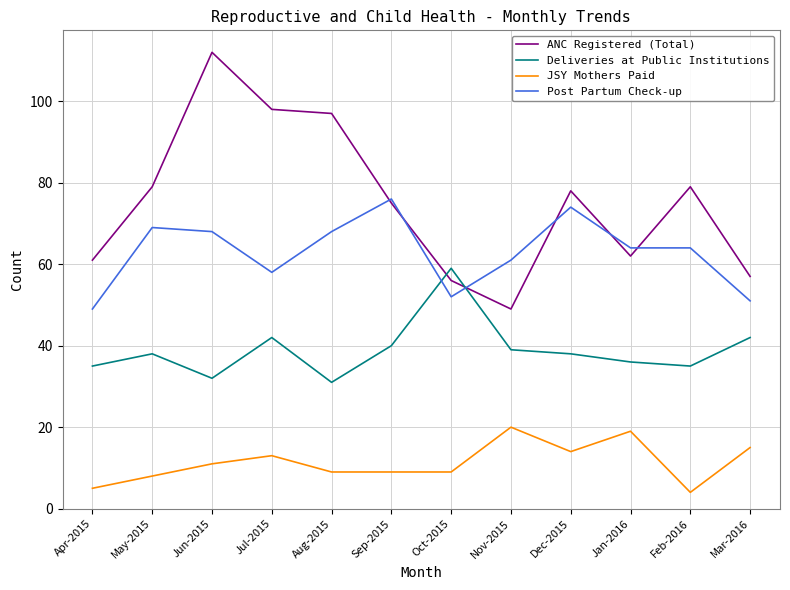

At Feb-2016, list the series in order from smallest to largest.

JSY Mothers Paid, Deliveries at Public Institutions, Post Partum Check-up, ANC Registered (Total)